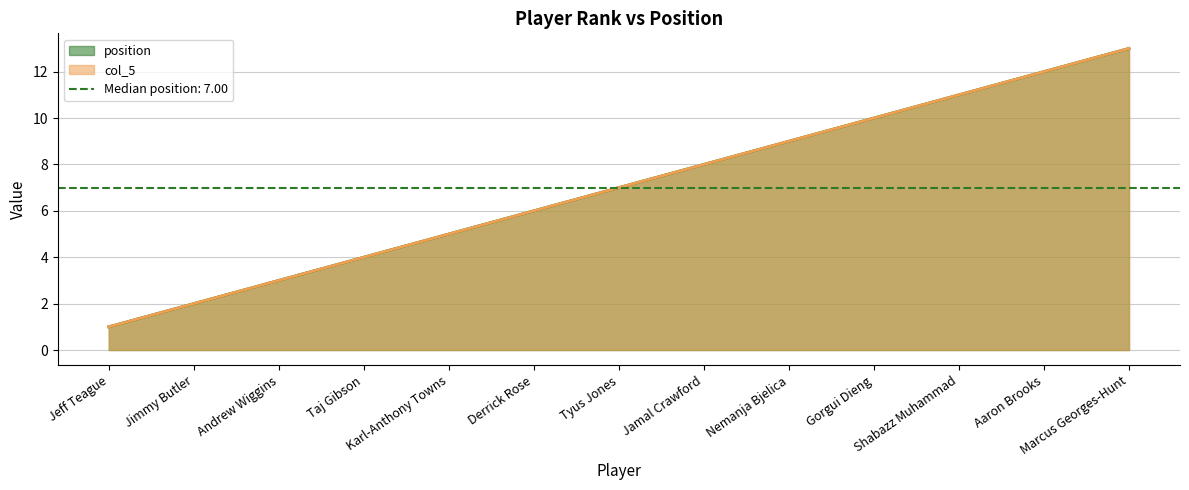

What is the difference between the second highest and second lowest values in the col_5 series?

10